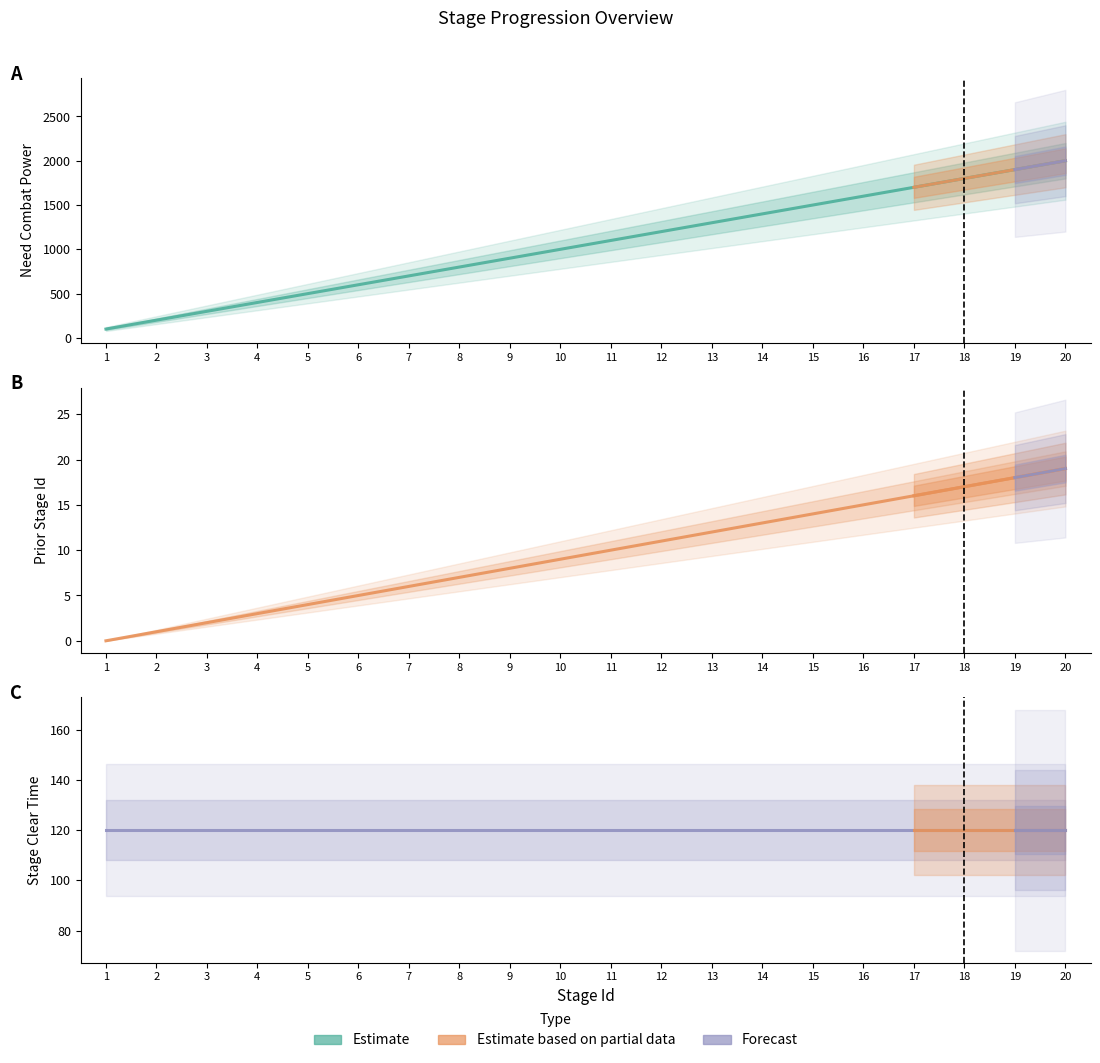

Which series has the largest range (max minus min)?

needCombatPower